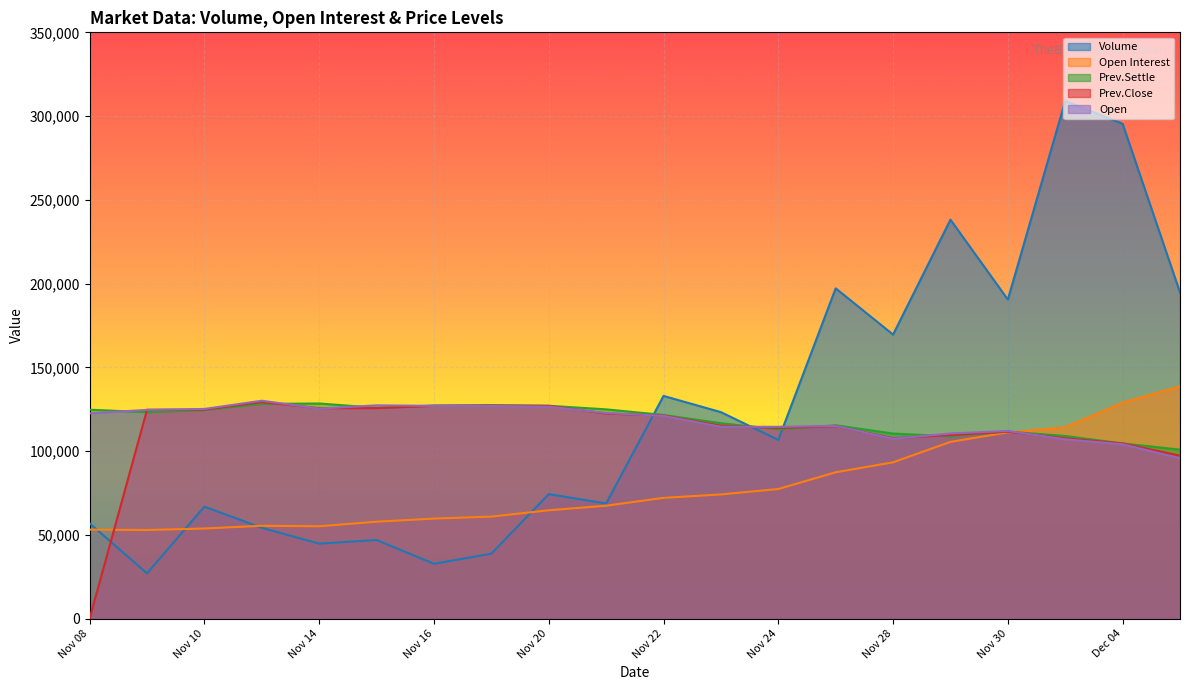

At which category does the chart reach its minimum across all series?

Nov 08